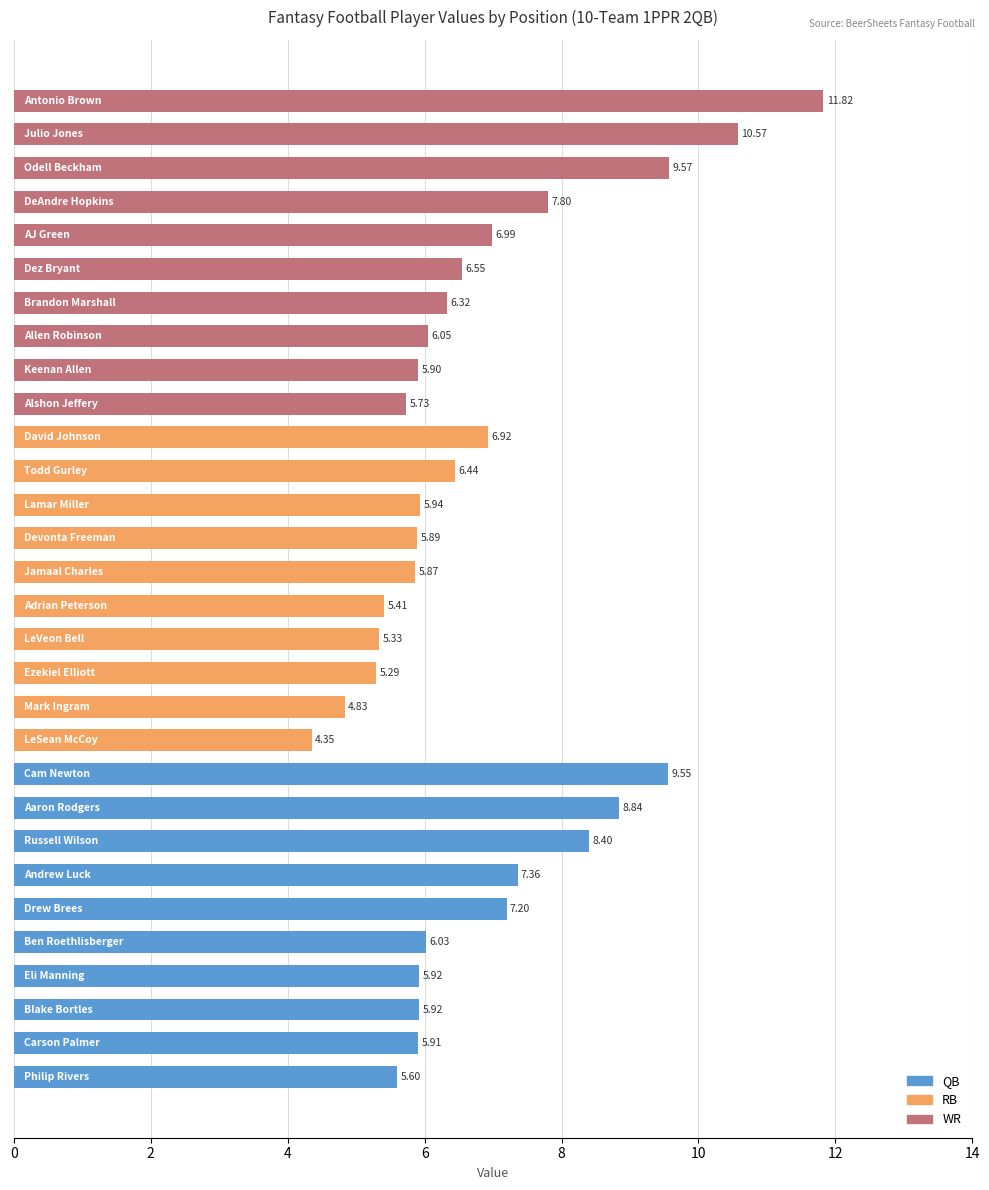

What is the difference between the second highest and minimum values?

6.2